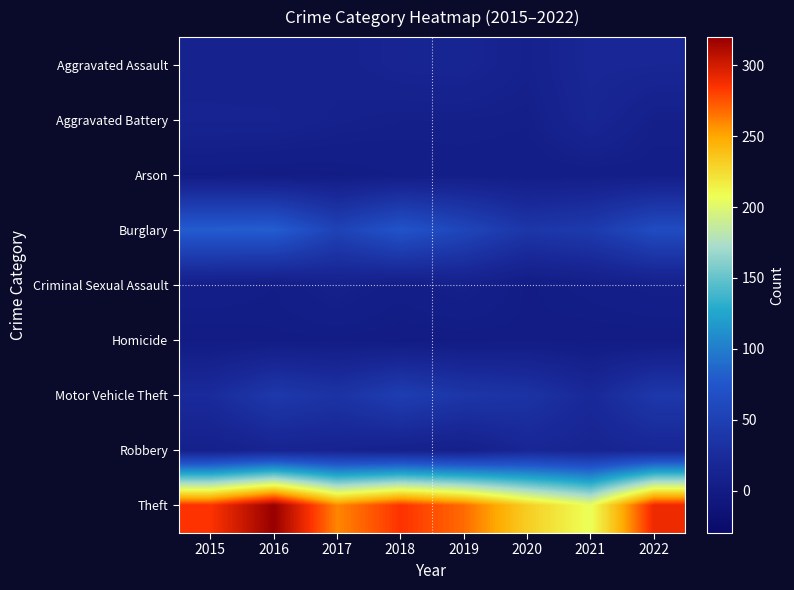

What is the total value across all series at 2020?

342